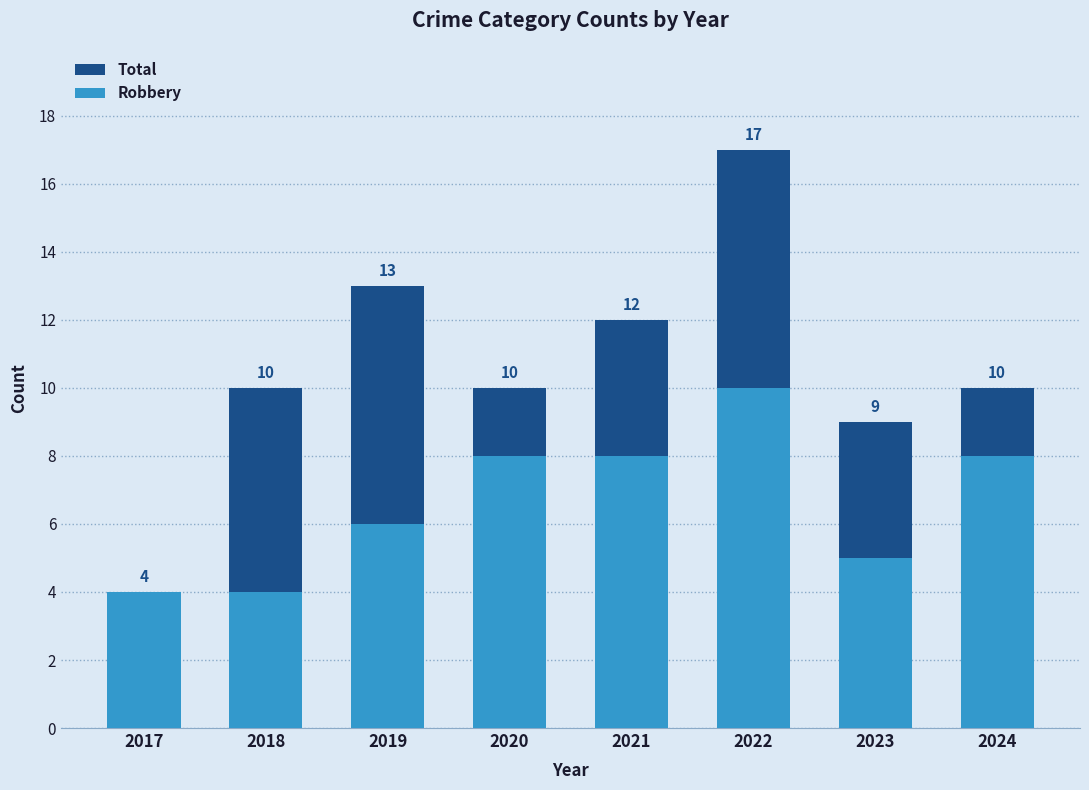

What is the highest value of the Total series?

17